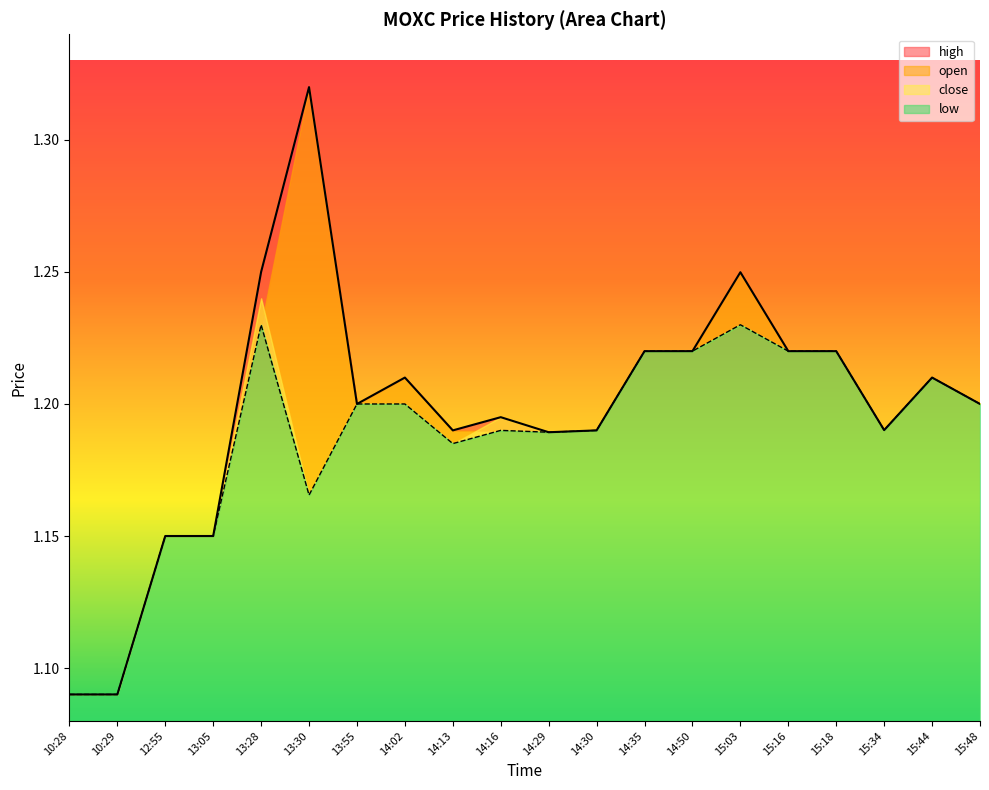

Where is high nearest to the value 1?

10:28